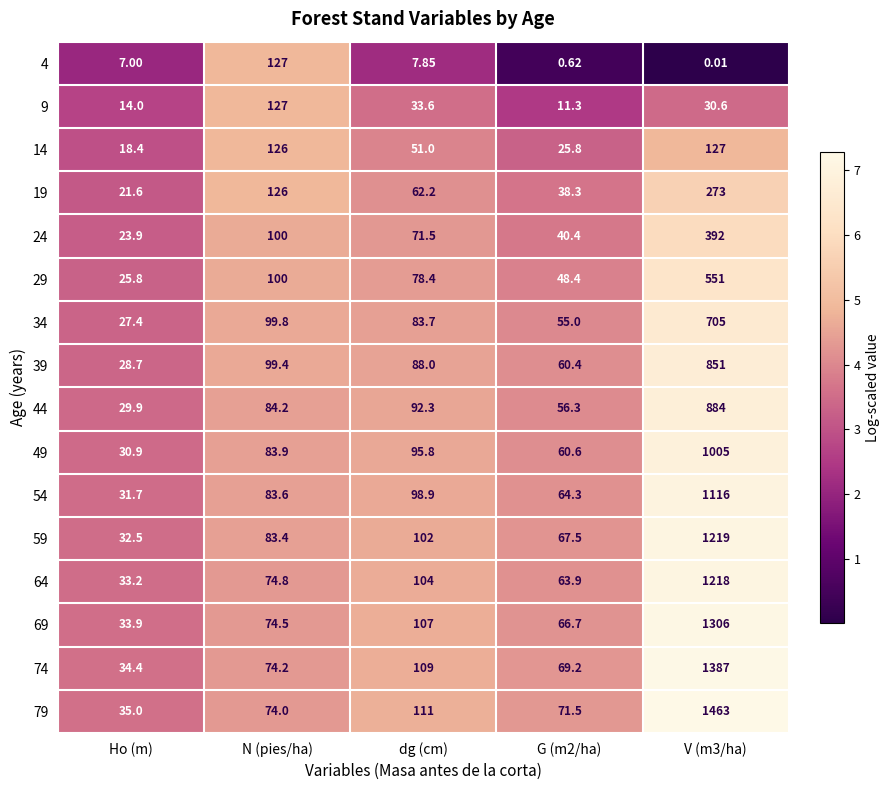

Where does the 9 series first go above 30?

N (pies/ha)